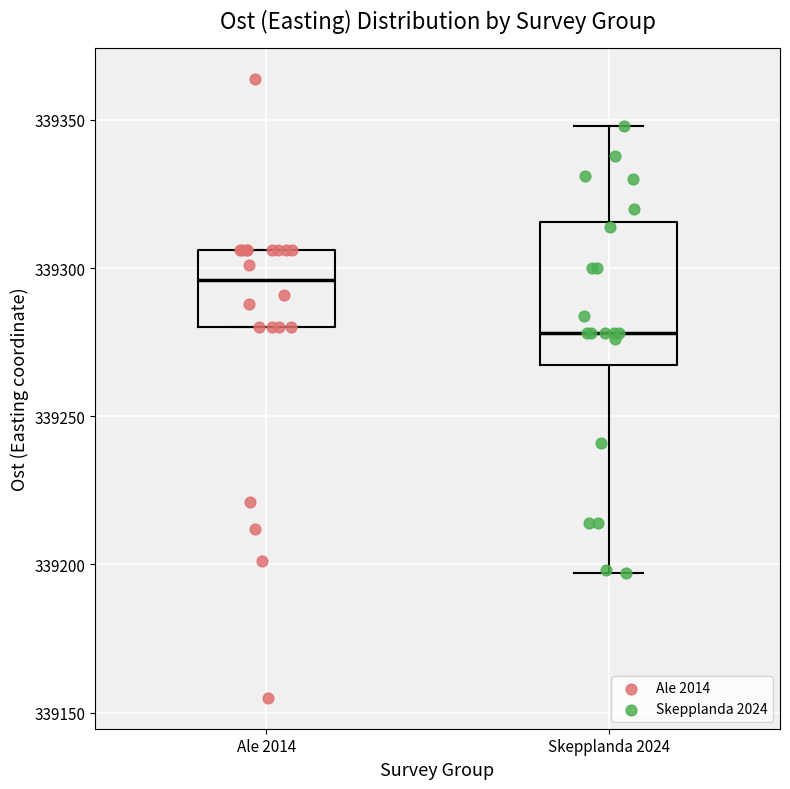

Reading left to right, transcribe this box plot: for each box, give where its median line is, the range the box spans, and where its two whiskers end, as read against the y-axis. The values are not printed on the chart, so give them approximately, as read against the axis.

Ale 2014: median 339295, box 339280 to 339305, whiskers 339280 to 339305
Skepplanda 2024: median 339280, box 339265 to 339315, whiskers 339195 to 339350